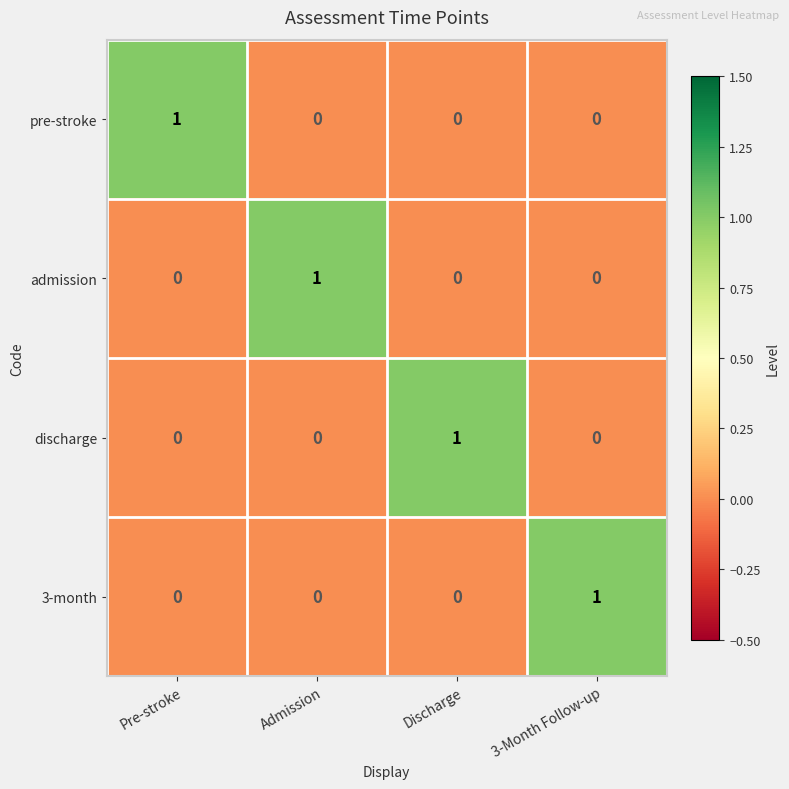

At how many categories does at least one series exceed 0?

4